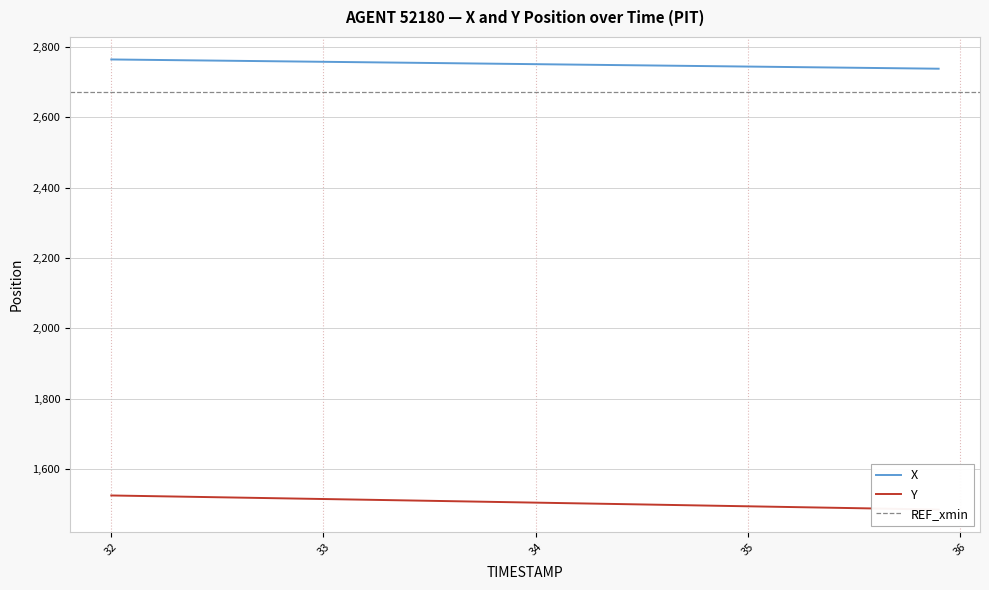

Does the chart have visible grid lines?

Yes